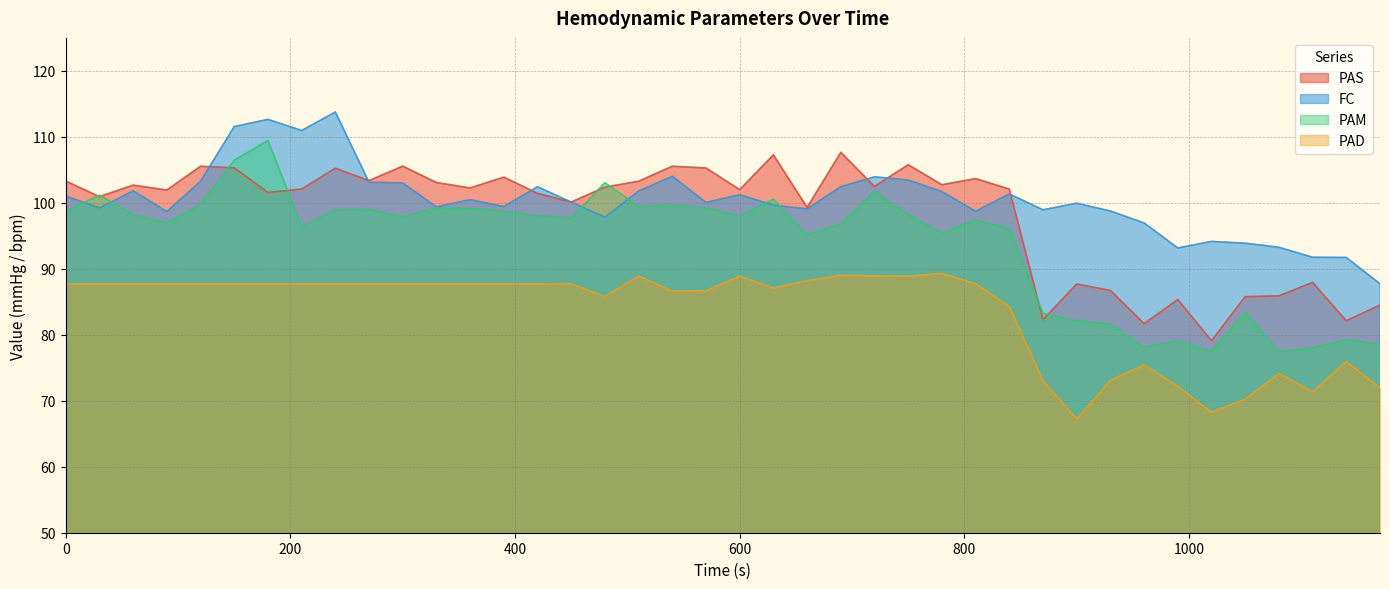

Between 660 and 120, which is larger?

120